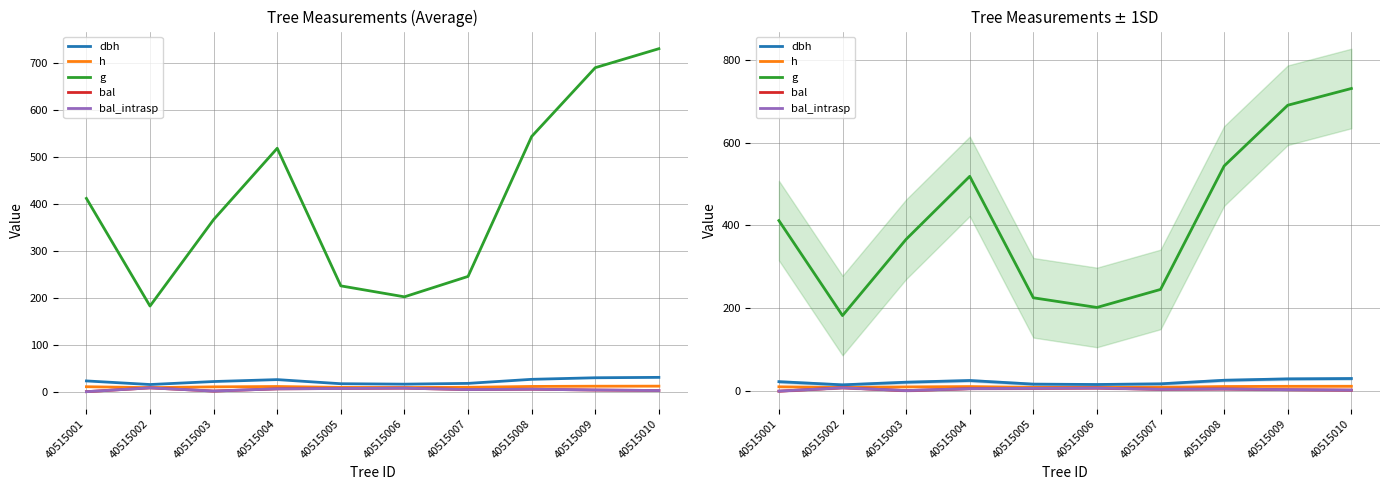

At 40515009, list the series in order from largest to smallest.

g, dbh, h, bal, bal_intrasp